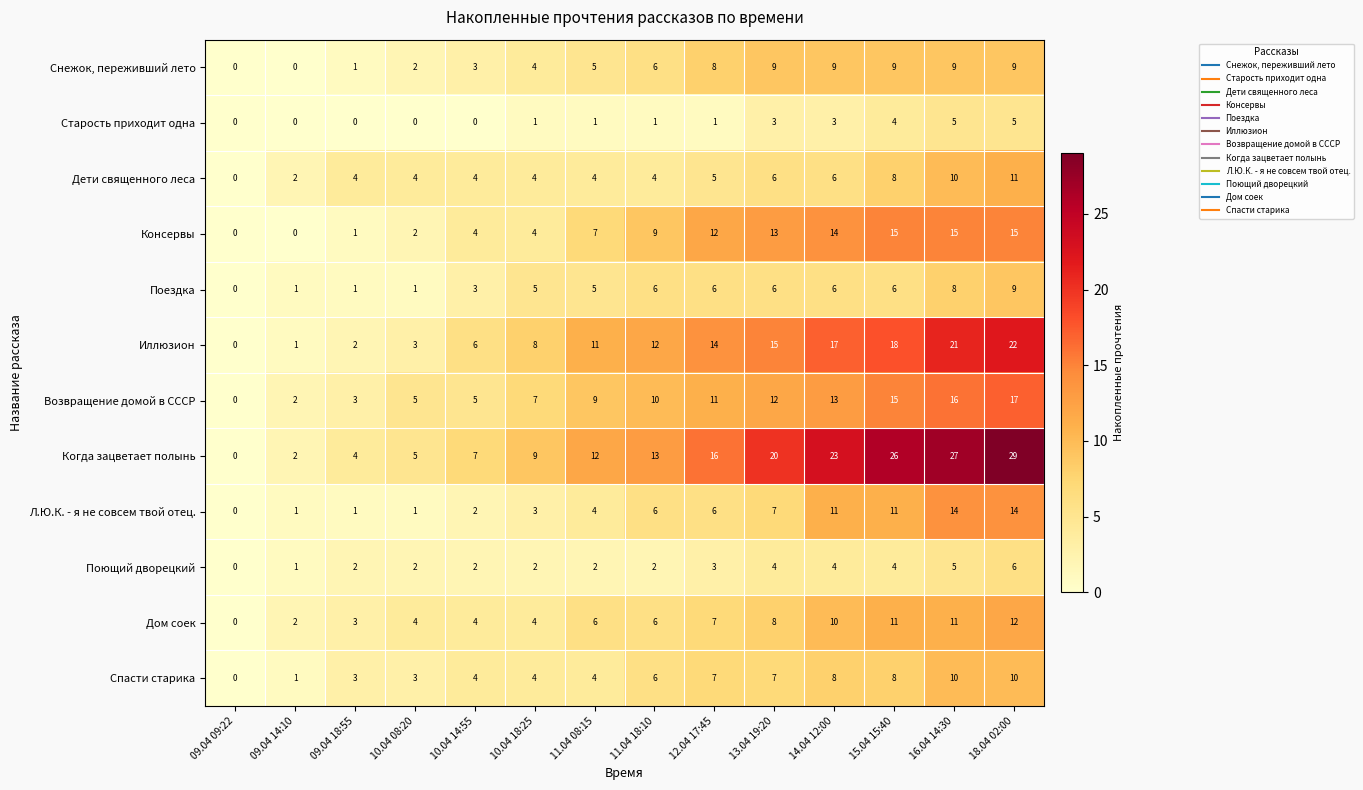

What is the approximate value of Иллюзион at 14.04 12:00, to the nearest 5?

15